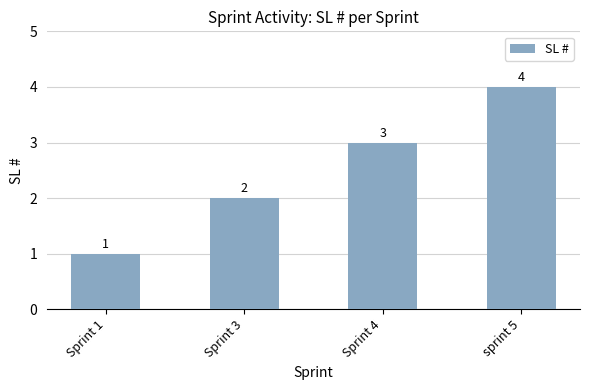

At which label is the value closest to 2?

Sprint 3